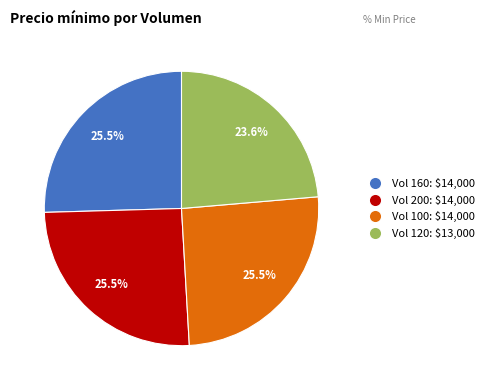

Is there a majority slice in this chart?

No